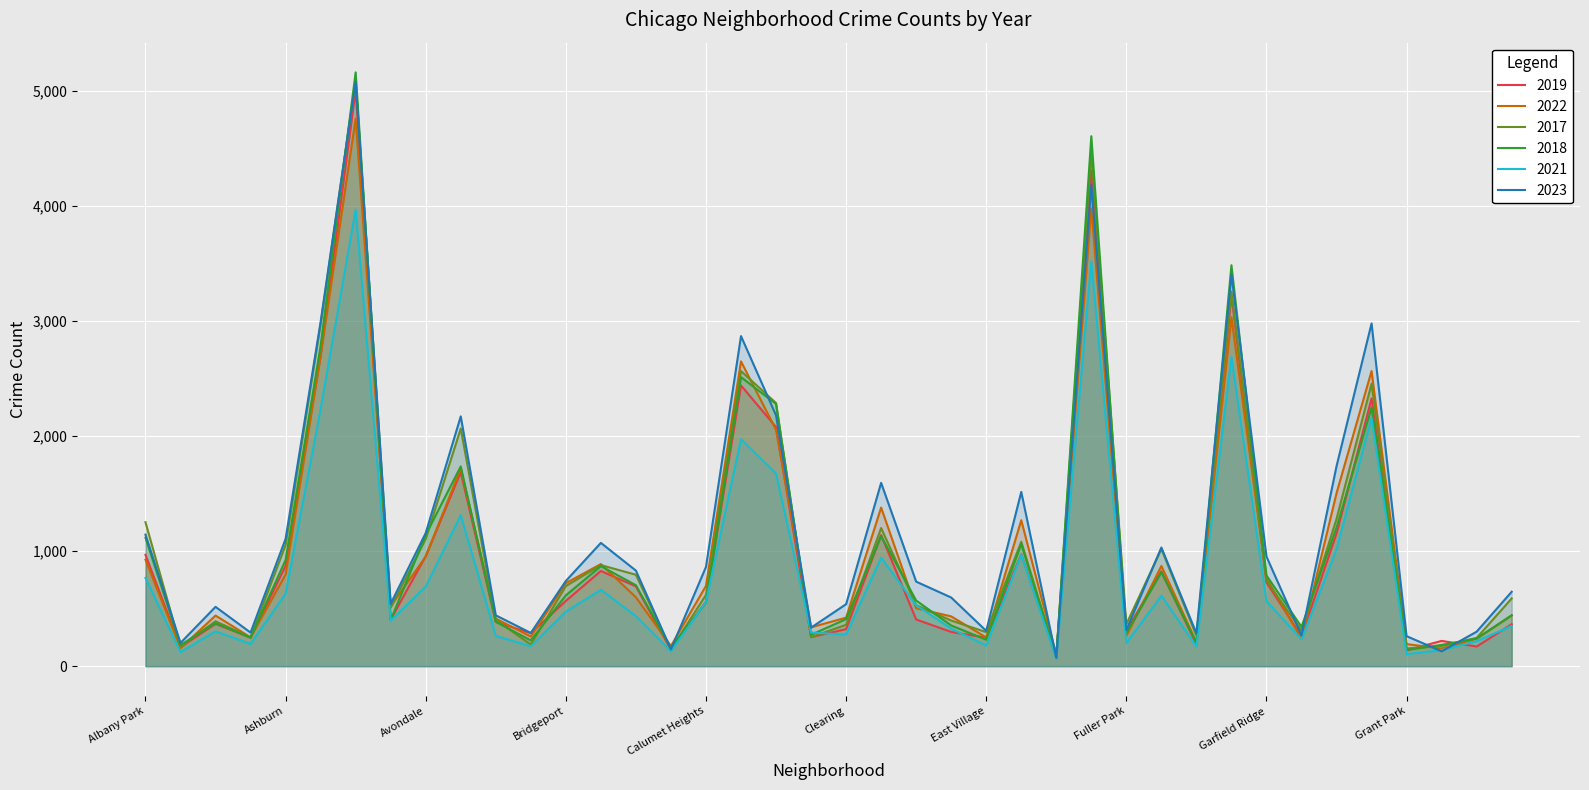

What is the difference between the highest and lowest values at Garfield Ridge?

388